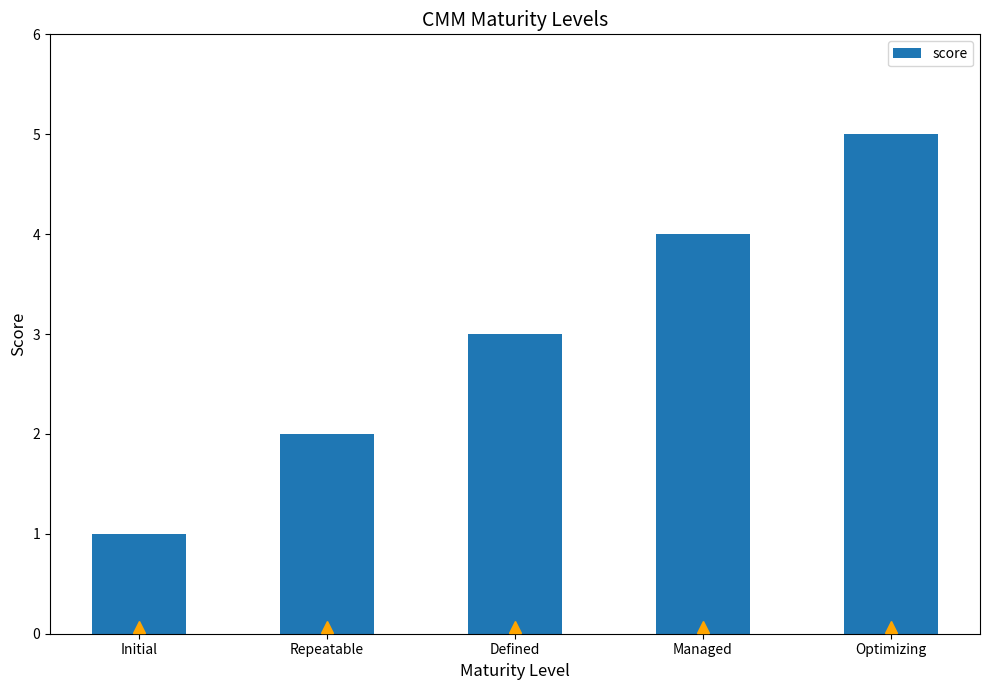

What is the average value?

3